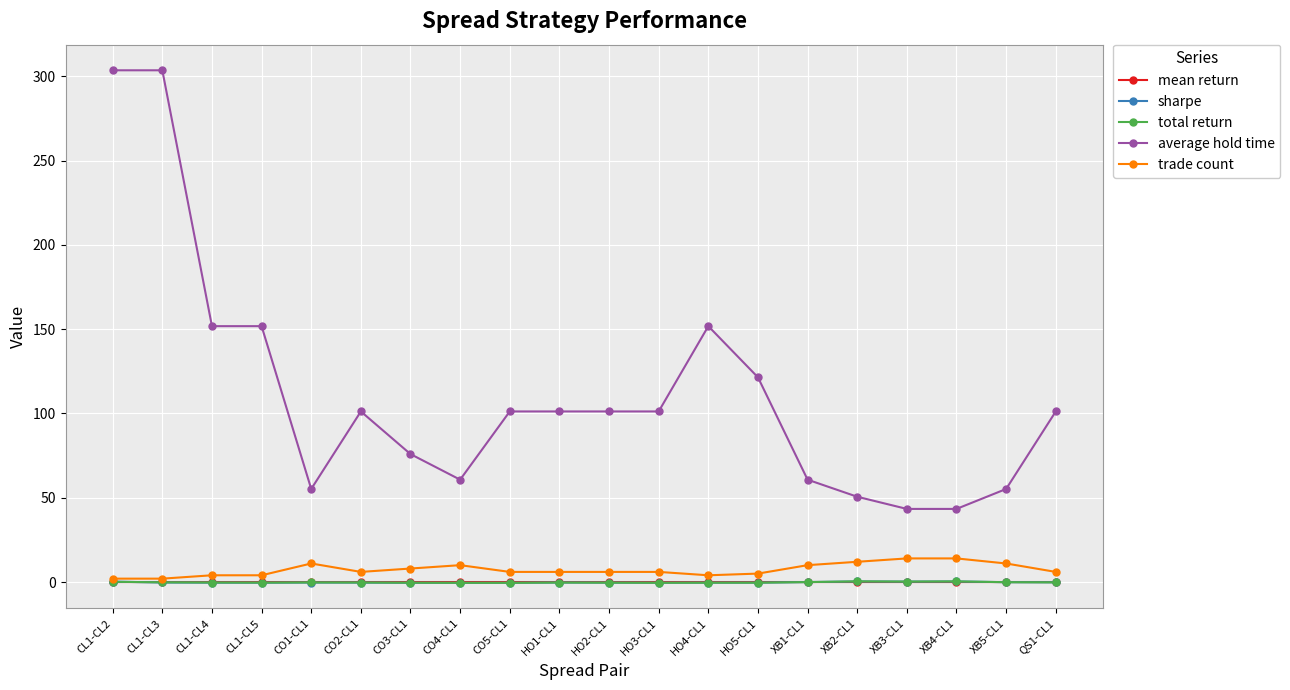

What are all the series names shown in the legend?

mean return, sharpe, total return, average hold time, trade count